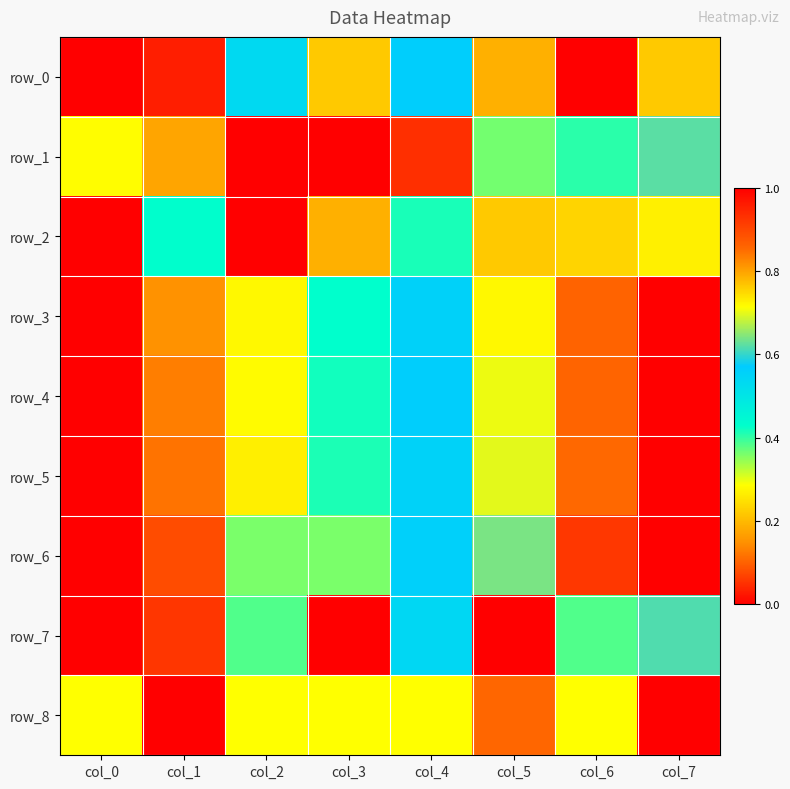

How many distinct data groups are displayed?

9